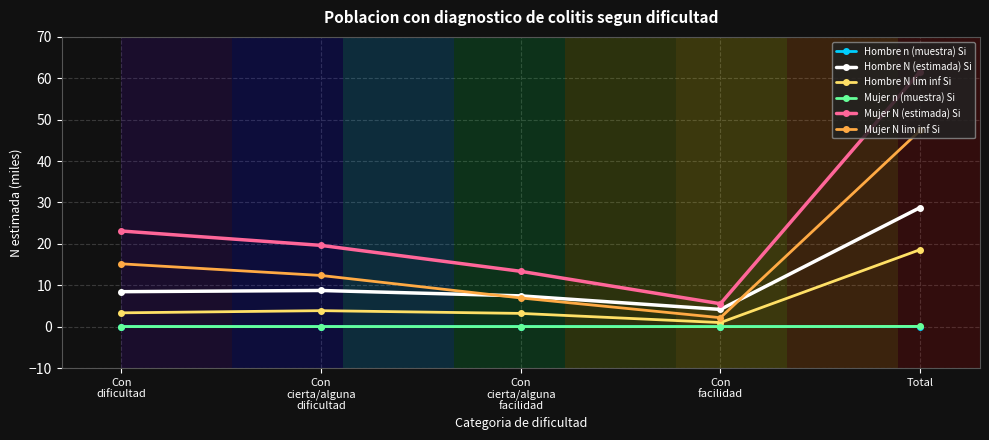

The value of Mujer N (estimada) Si at Con
facilidad is 5.5. True or false?

True